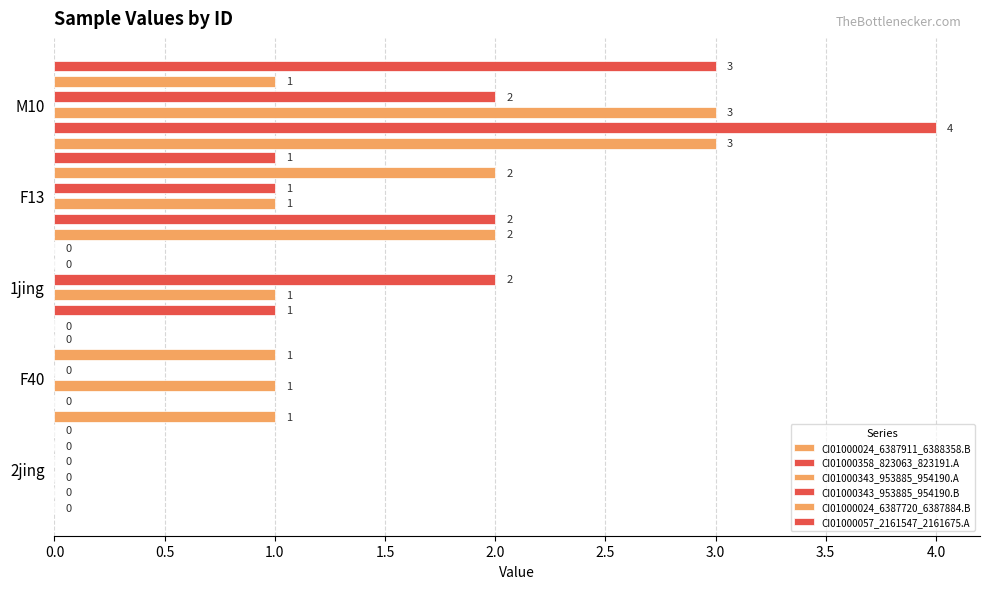

Reading left to right, extract all data points from this chart.

CI01000024_6387911_6388358.B: 0	1	0	2	3
CI01000358_823063_823191.A: 0	0	1	2	4
CI01000343_953885_954190.A: 0	1	1	1	3
CI01000343_953885_954190.B: 0	0	2	1	2
CI01000024_6387720_6387884.B: 0	1	0	2	1
CI01000057_2161547_2161675.A: 0	0	0	1	3